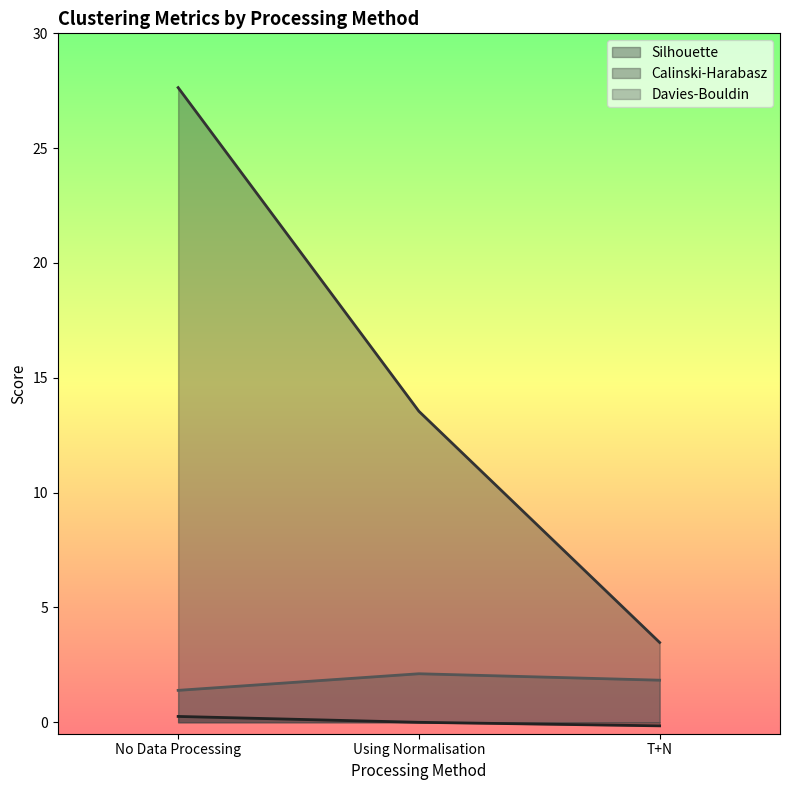

Which category has the lowest value in the Silhouette series?

T+N